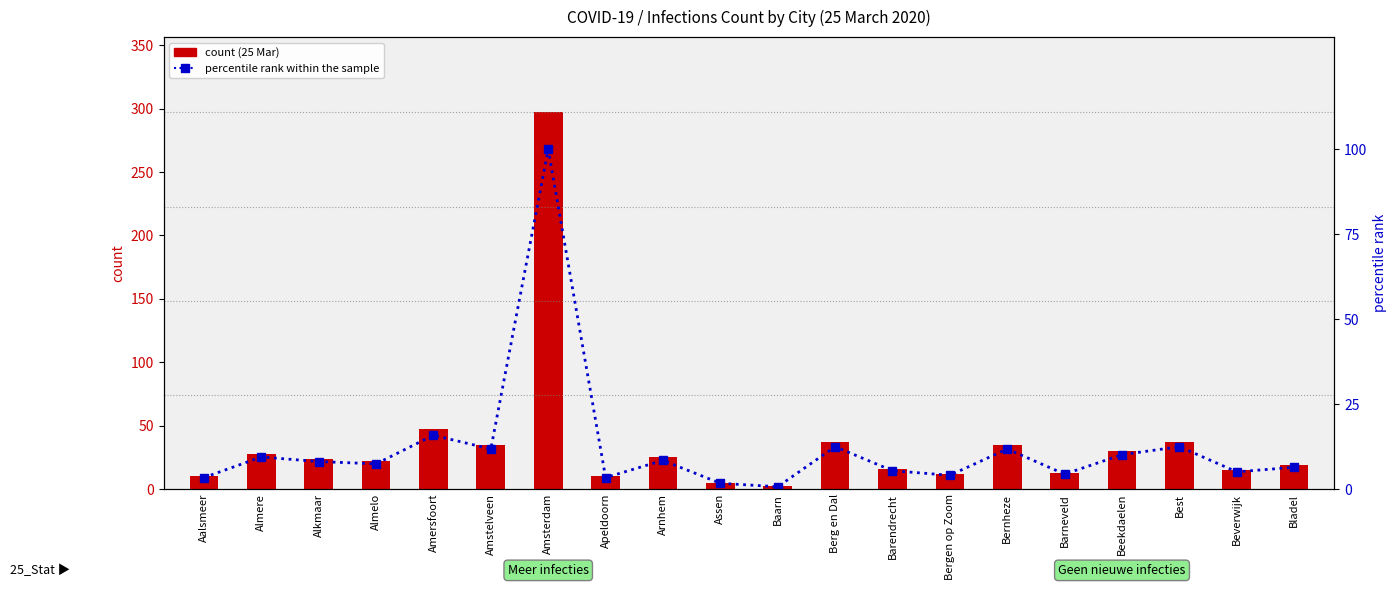

What is the label of the 1st bar from the left?

Aalsmeer